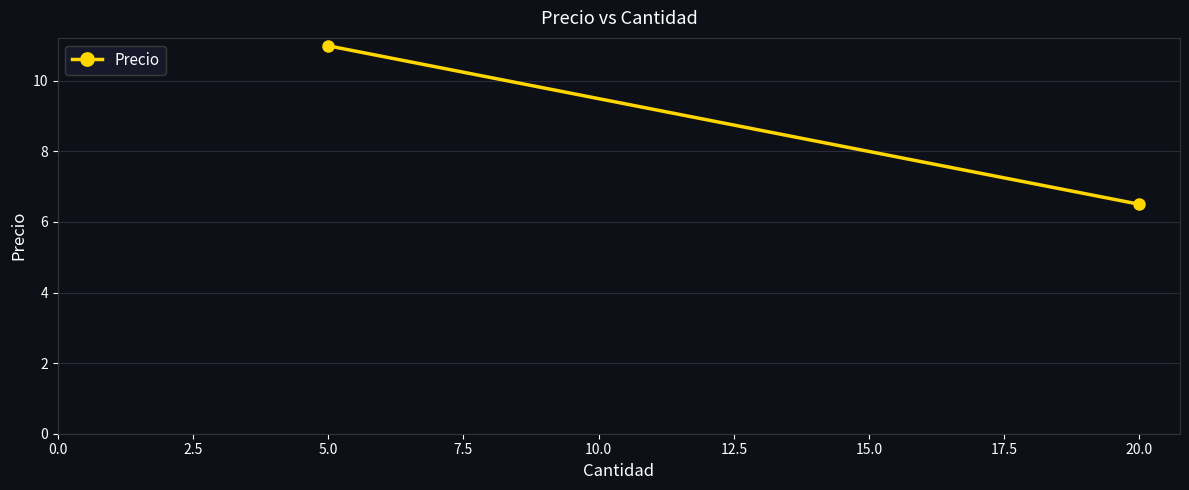

What is the smallest value displayed?

6.5